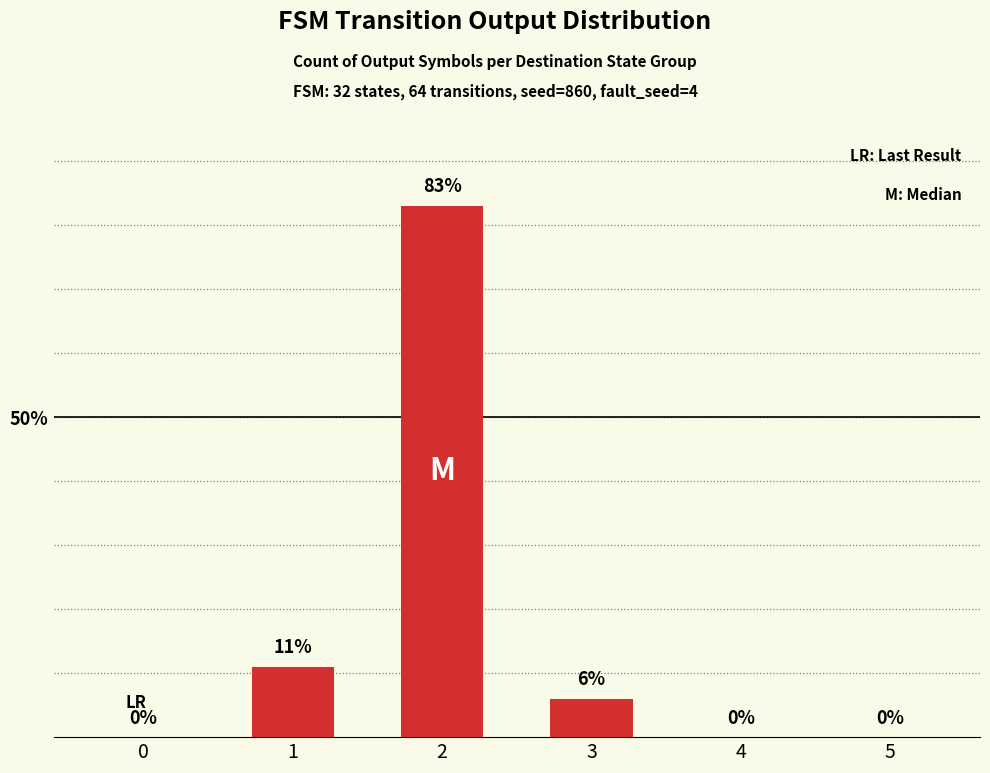

What is the sum of the values at 5 and 3?

6